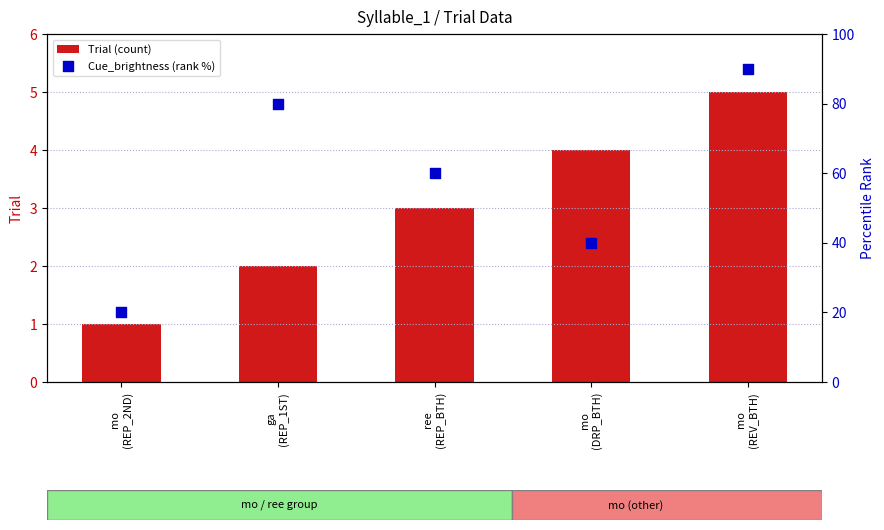

Is the value of Cue_brightness (rank %) at mo
(REP_2ND) greater than the value of Trial (count) at ree
(REP_BTH)?

Yes